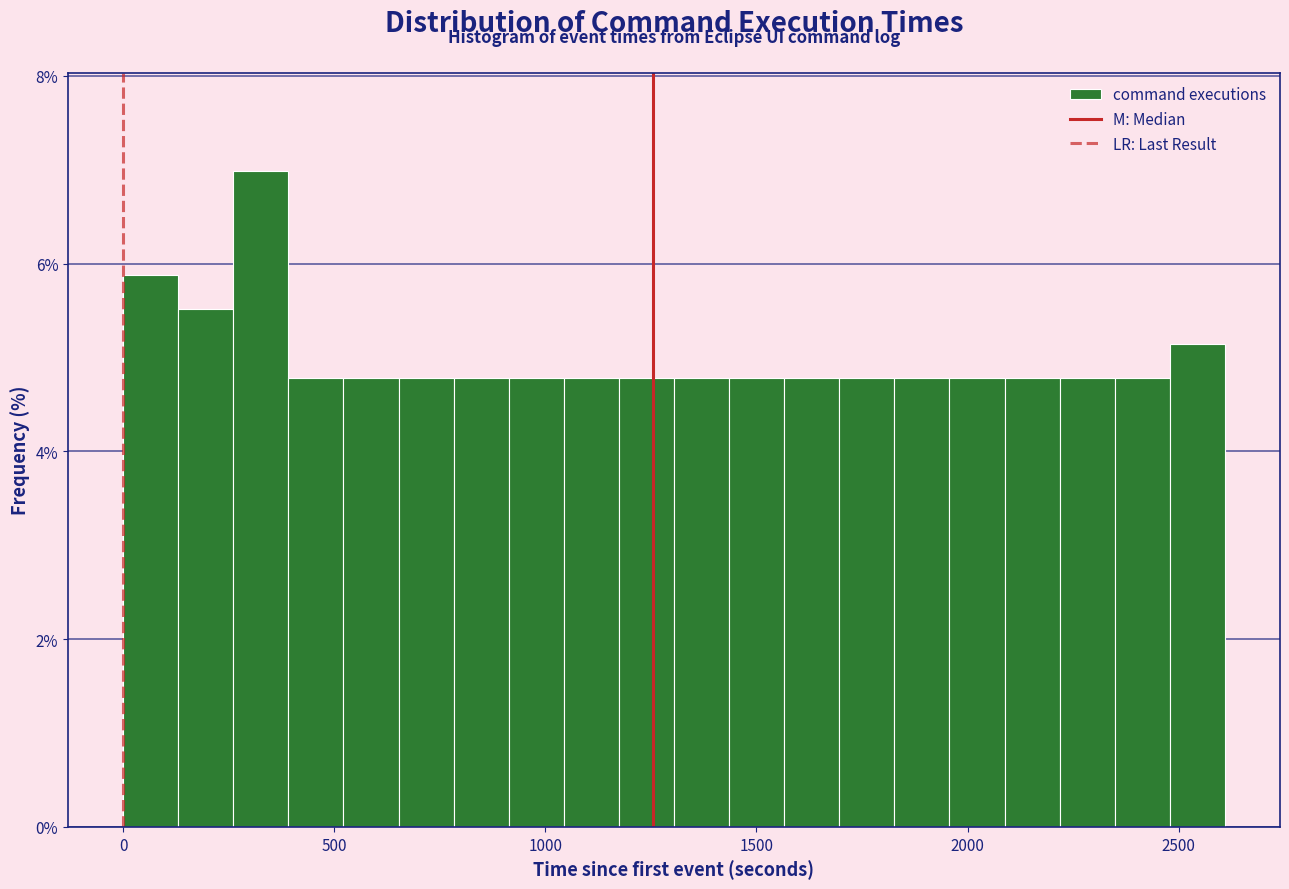

Read against the x-axis, roughly where is the centre of the tallest bar?

350